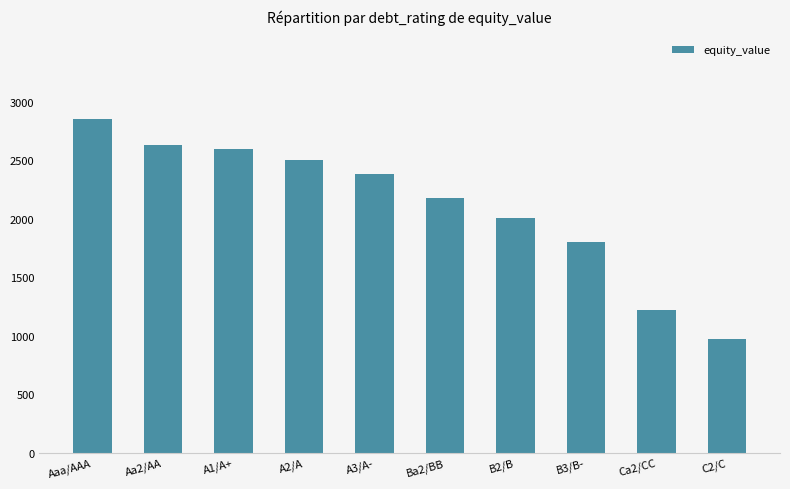

What is the value of the 9th bar from the left?

1218.2